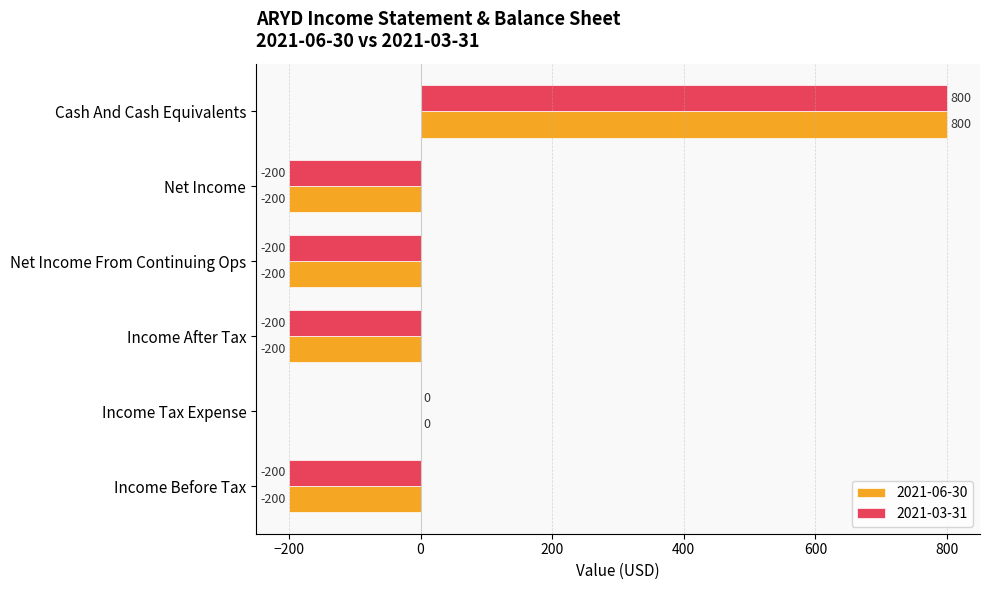

What is the highest value of the 2021-03-31 series?

800